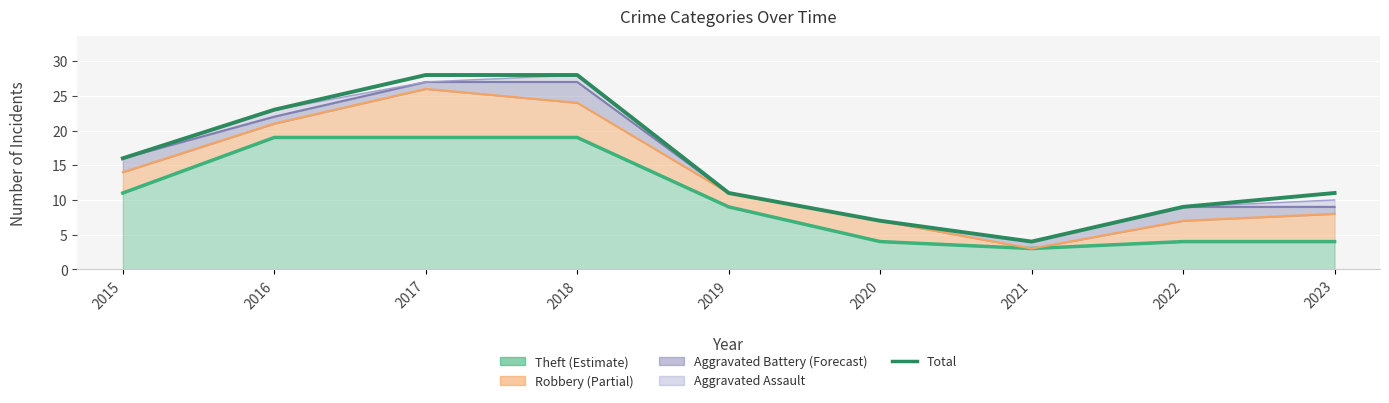

At which category does the chart reach its peak across all series?

2017